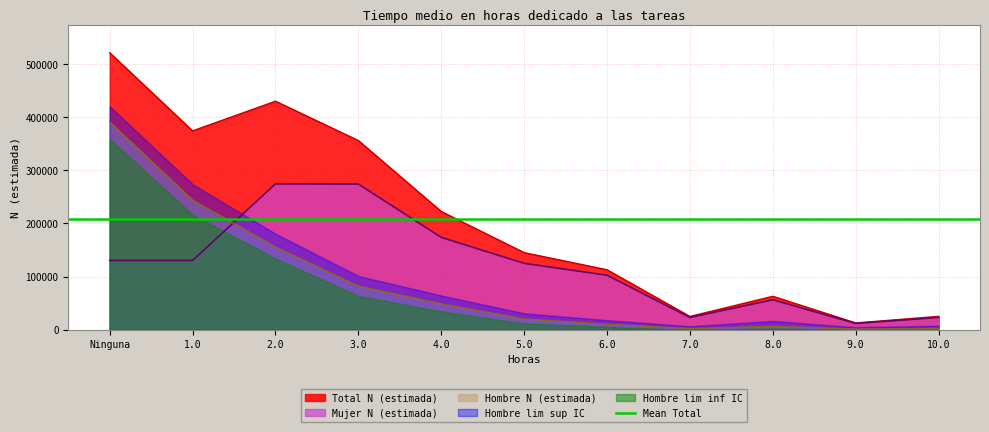

What is the label of the 6th point from the left?

5.0